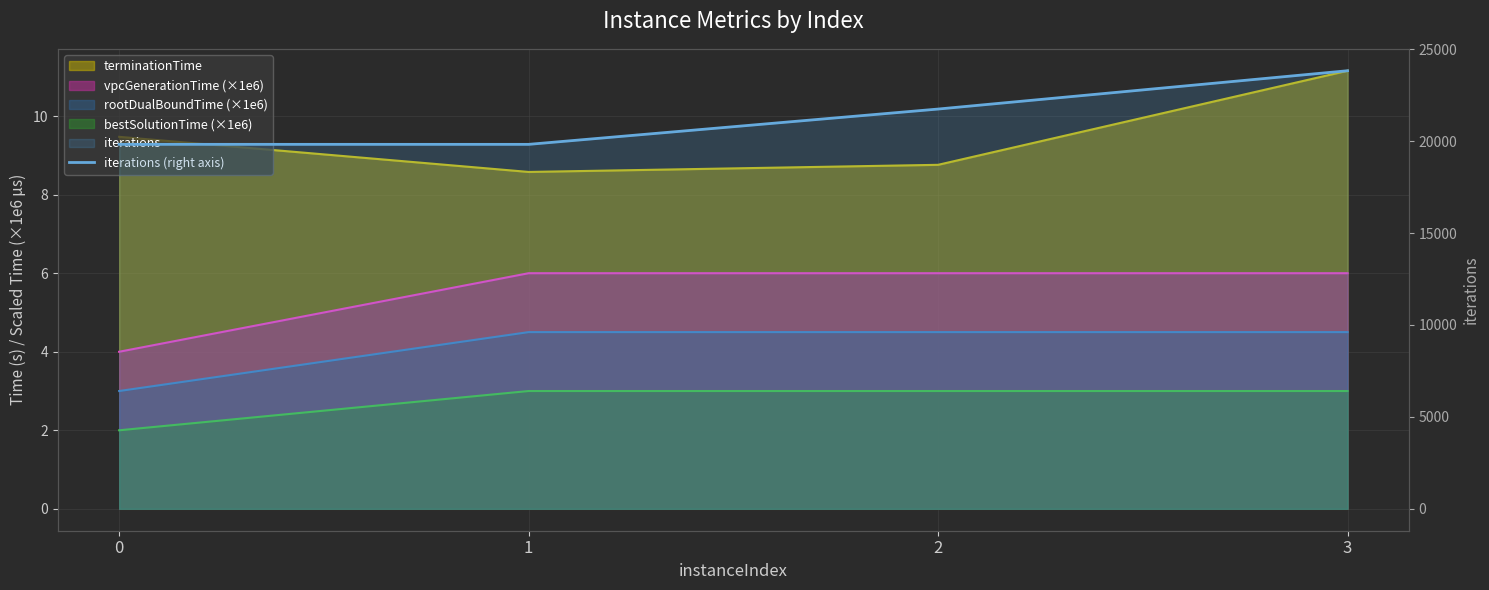

Reading right to left, list all the values displayed in this chart.

23832	21748	19827	19828